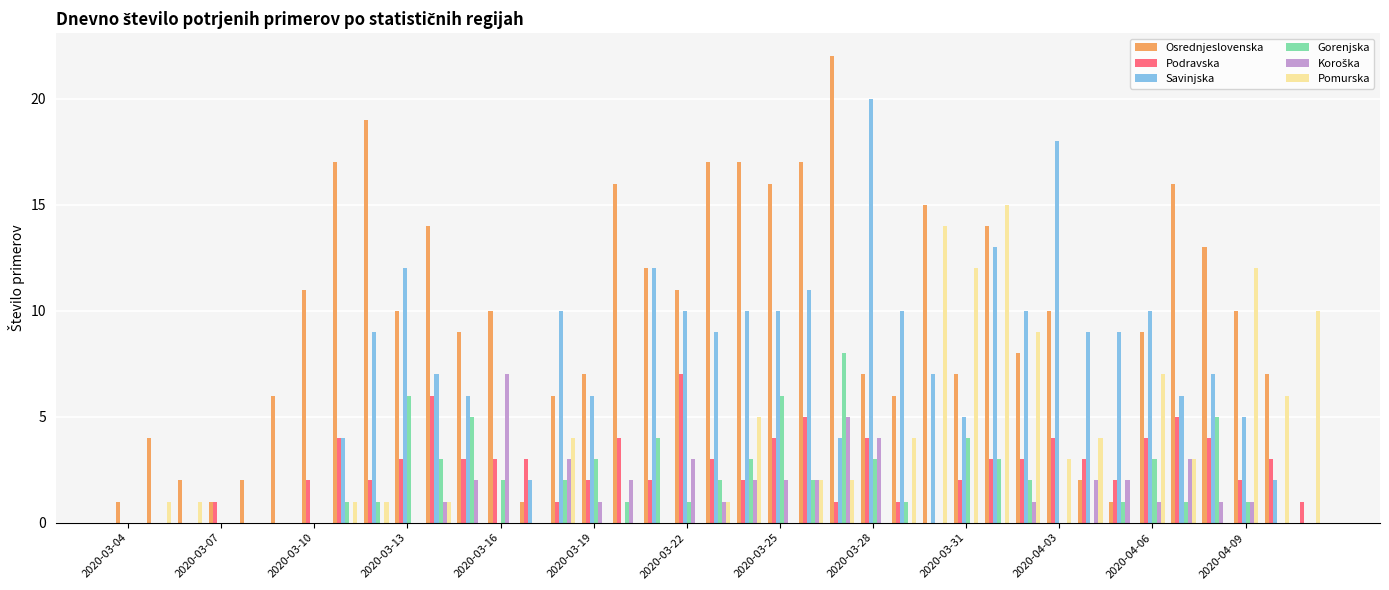

What is the maximum value shown in the chart?

22